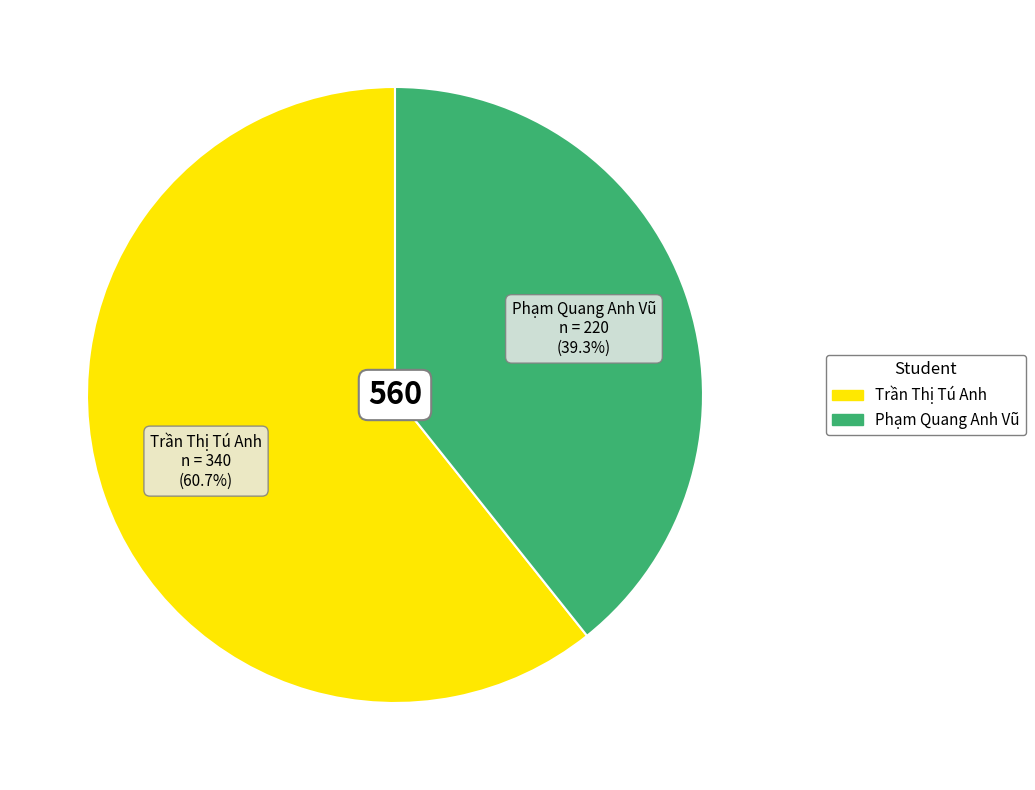

Which category has the biggest portion of the pie?

Trần Thị Tú Anh